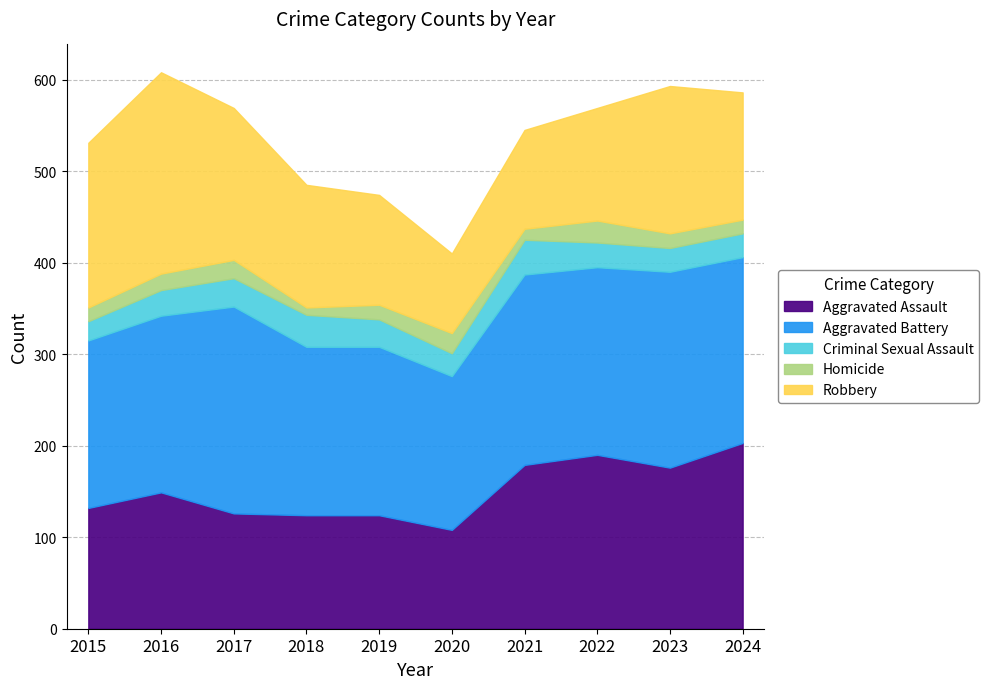

Which category has the lowest value across all series?

2018